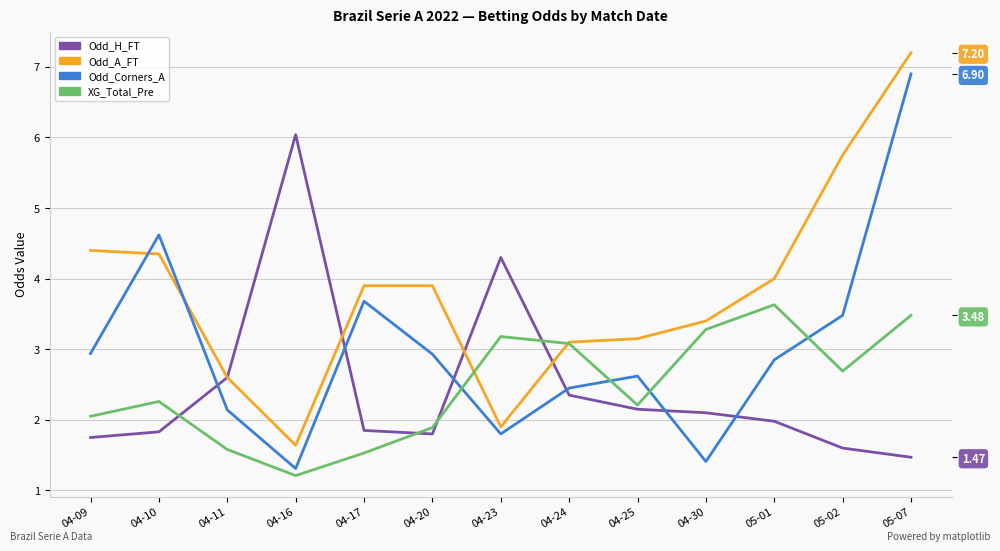

What is the difference between the maximum and minimum values in the Odd_H_FT series?

4.6